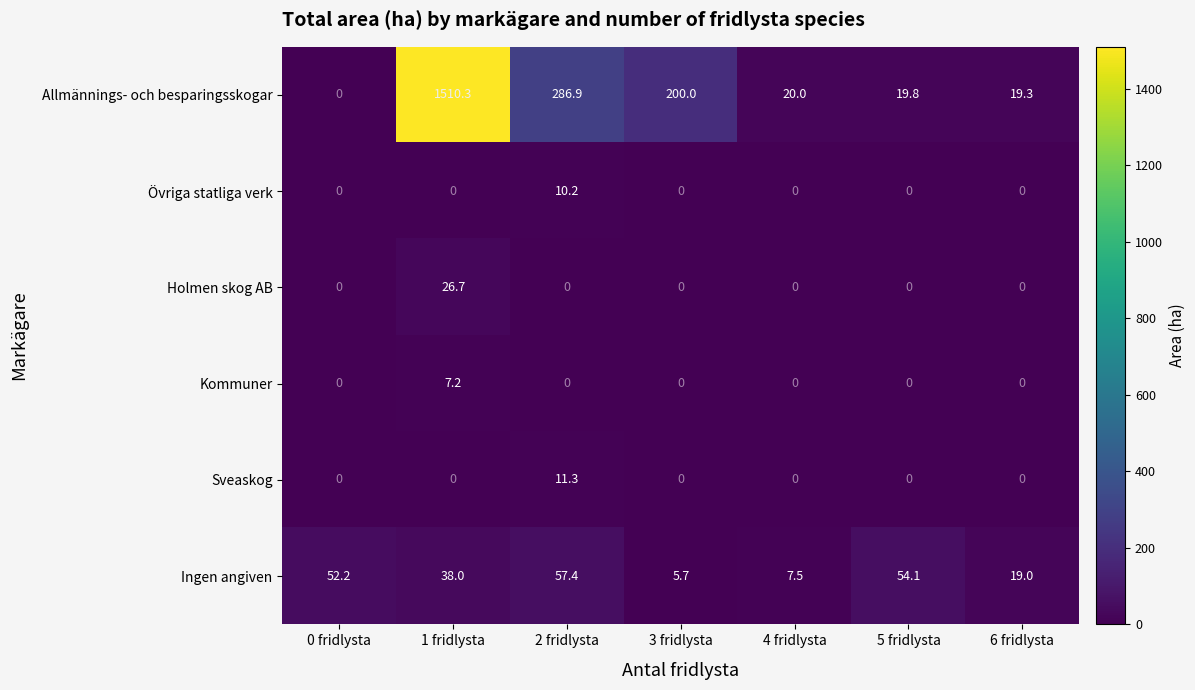

Between 1 fridlysta and 6 fridlysta, which series saw the biggest shift?

Allmännings- och besparingsskogar